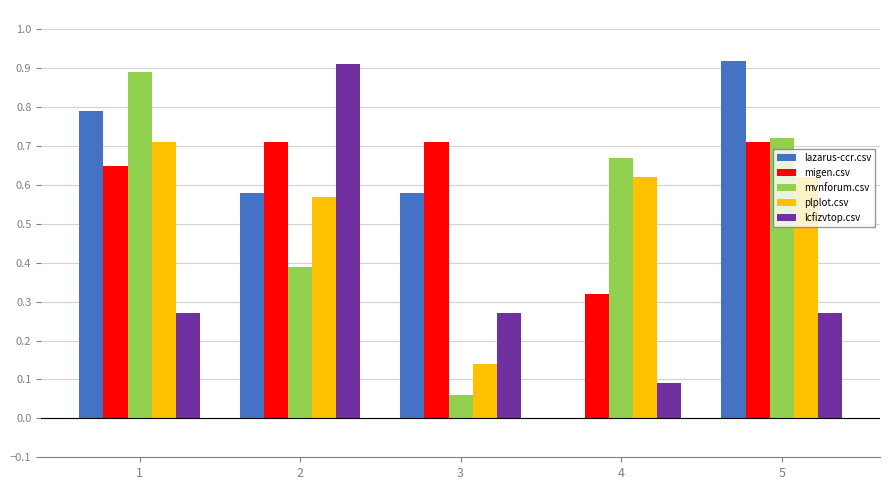

Is the value of migen.csv at 1 greater than the value of lcfizvtop.csv at 5?

Yes